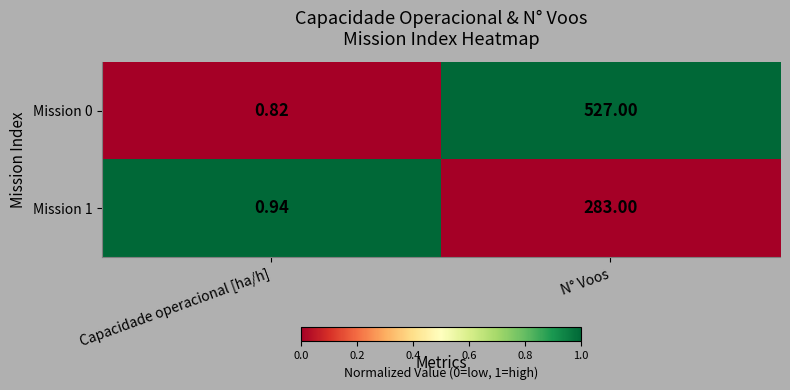

At which category is the sum across all series the highest?

N° Voos